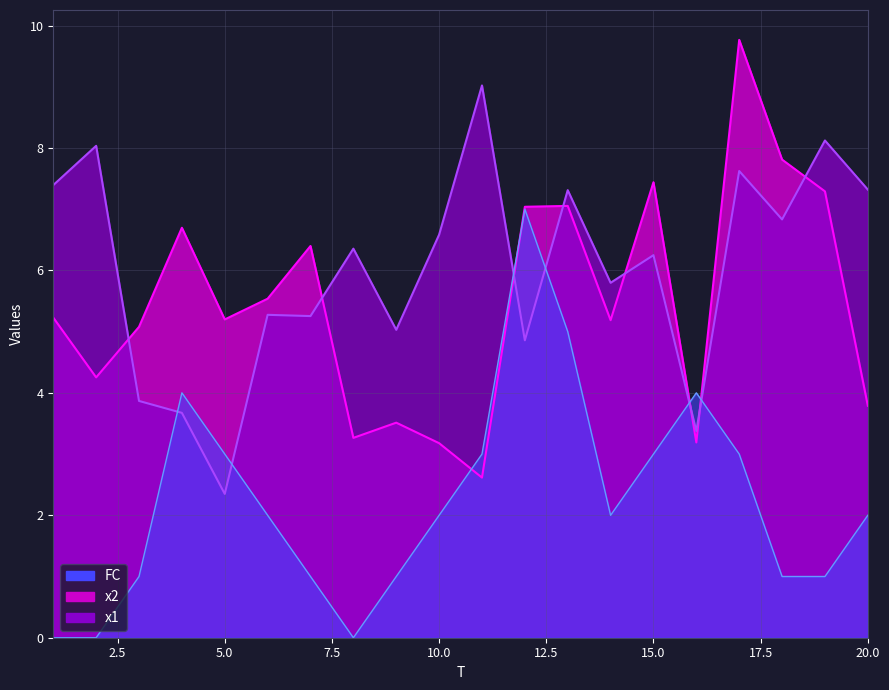

Which series has the widest spread of values?

x2